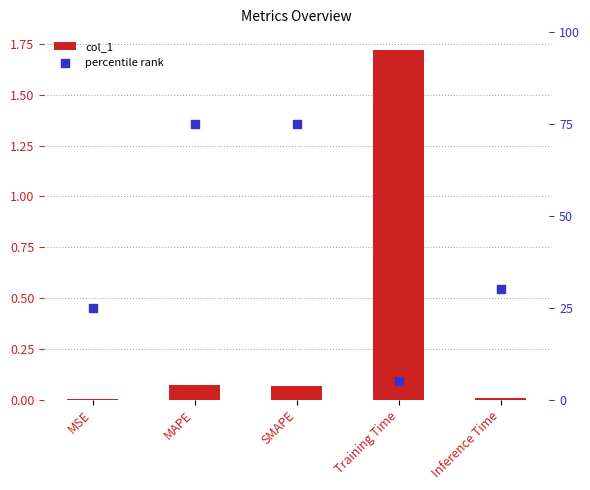

Which series has the largest total across all categories?

percentile rank